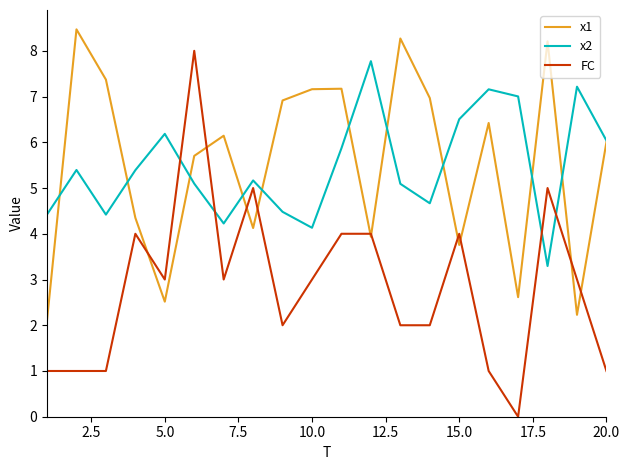

After their last crossing, which series has the higher values: x2 or FC?

x2